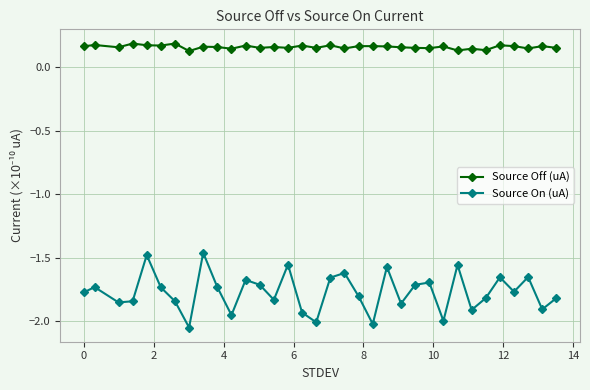

True or false: Source On (uA) and Source Off (uA) cross at least once.

False